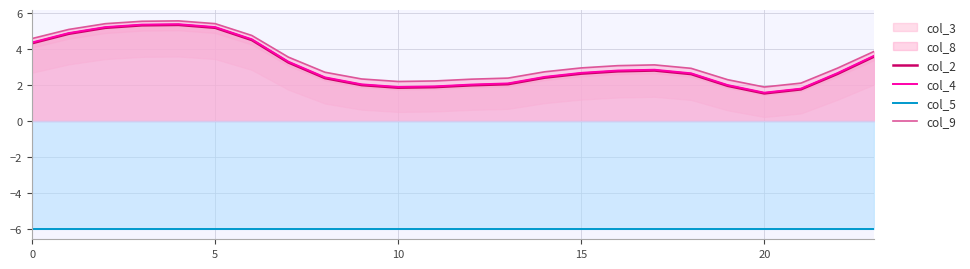

What is the value of the col_5 point at the 10th from the left?

-6.0